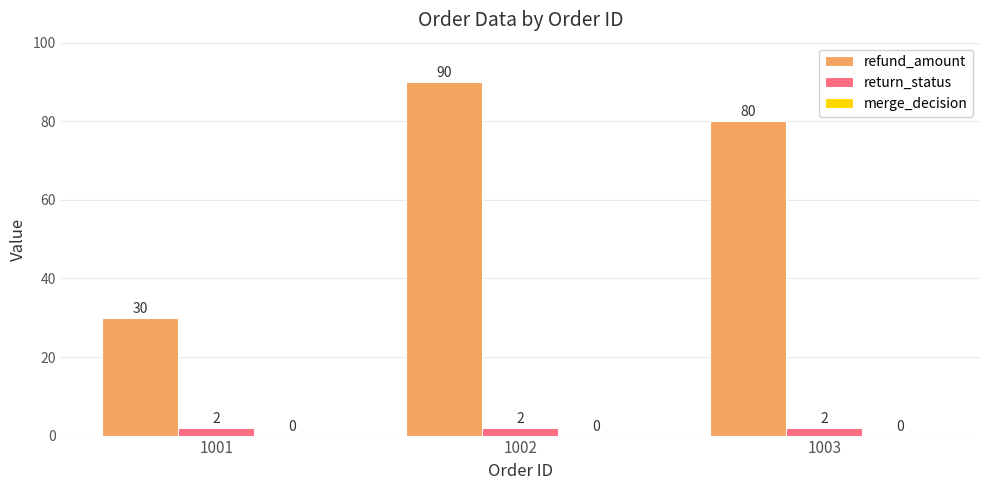

What is the sum of the refund_amount values at 1002 and 1003?

170